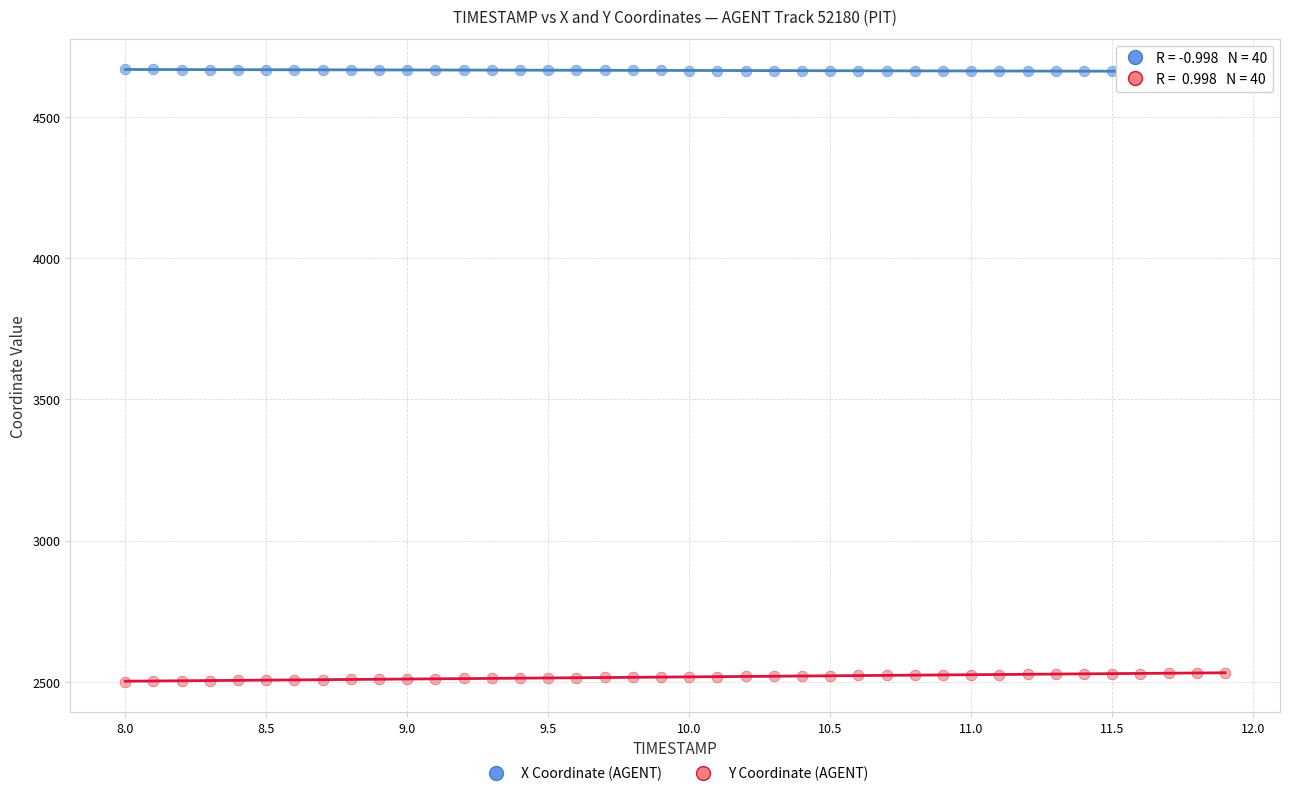

Which series contains the lowest Y value?

Y Coordinate (AGENT)